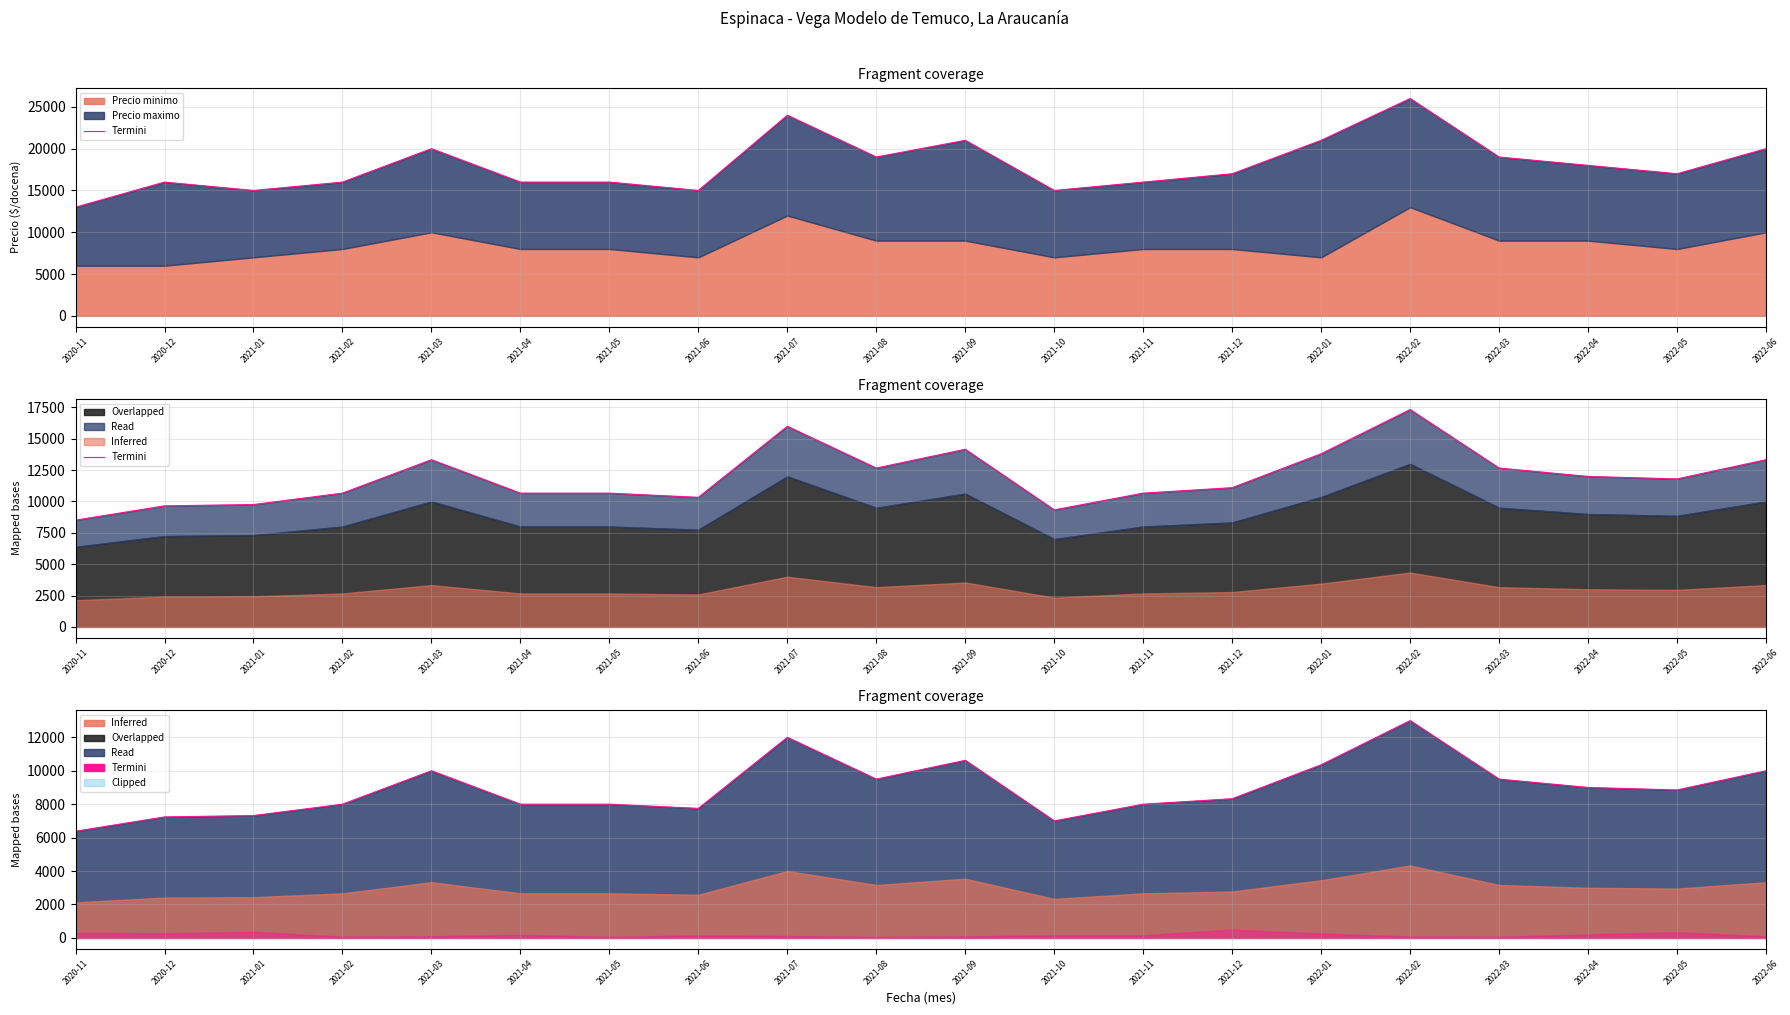

Between 2020-12 and 2021-03, which is larger?

2021-03